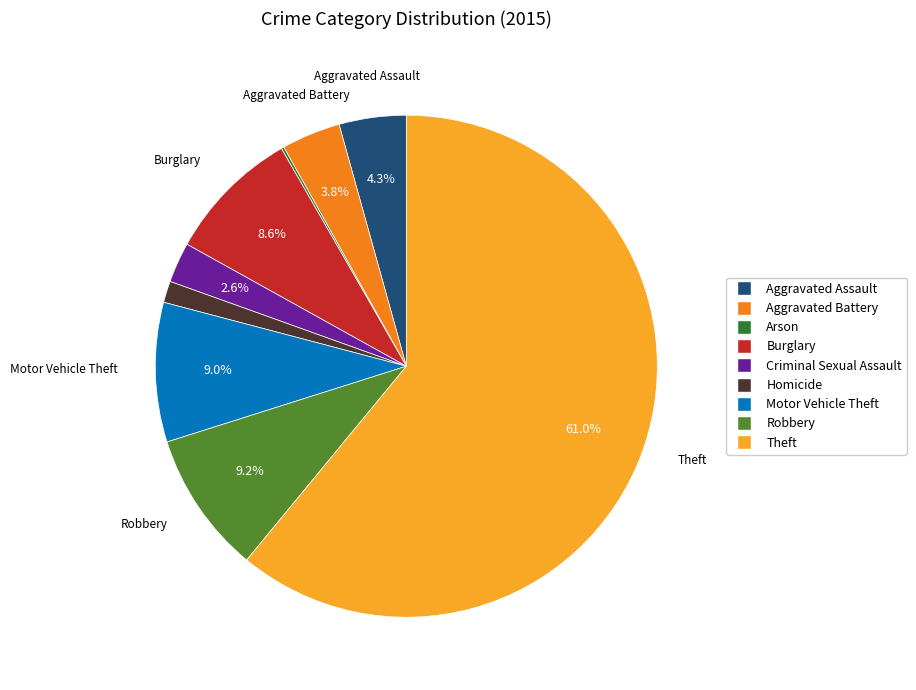

To the nearest percent, what is the difference between the Criminal Sexual Assault and Motor Vehicle Theft slice percentages?

6%